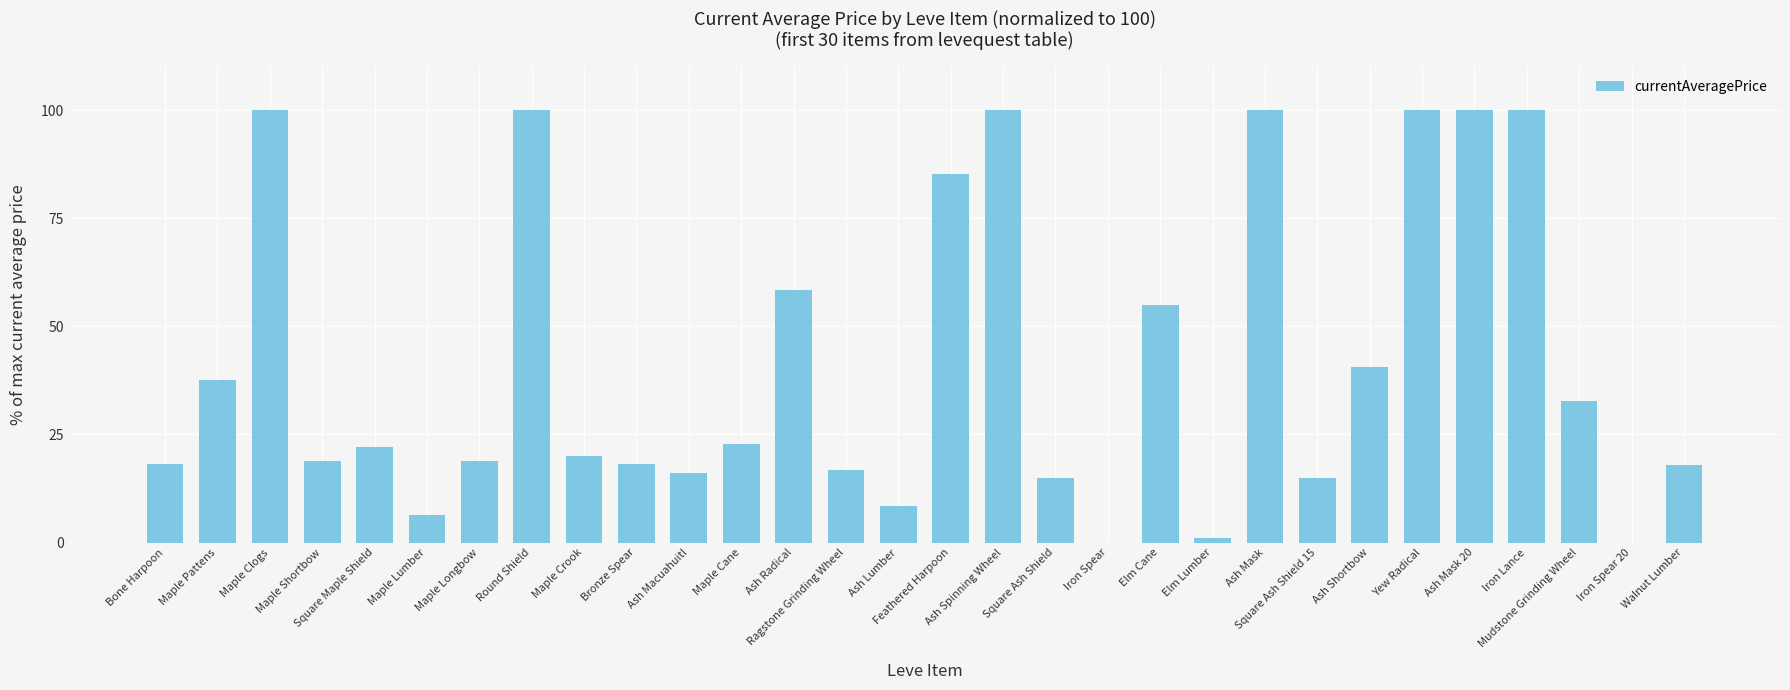

Reading right to left, extract all data points from this chart.

Walnut Lumber=17.9	Iron Spear 20=0.0	Mudstone Grinding Wheel=32.7	Iron Lance=100.0	Ash Mask 20=100.0	Yew Radical=100.0	Ash Shortbow=40.5	Square Ash Shield 15=14.9	Ash Mask=100.0	Elm Lumber=1.0	Elm Cane=55.0	Iron Spear=0.0	Square Ash Shield=14.9	Ash Spinning Wheel=100.0	Feathered Harpoon=85.3	Ash Lumber=8.4	Ragstone Grinding Wheel=16.7	Ash Radical=58.5	Maple Cane=22.8	Ash Macuahuitl=16.0	Bronze Spear=18.2	Maple Crook=20.0	Round Shield=100.0	Maple Longbow=18.9	Maple Lumber=6.3	Square Maple Shield=22.2	Maple Shortbow=18.9	Maple Clogs=100.0	Maple Pattens=37.6	Bone Harpoon=18.2